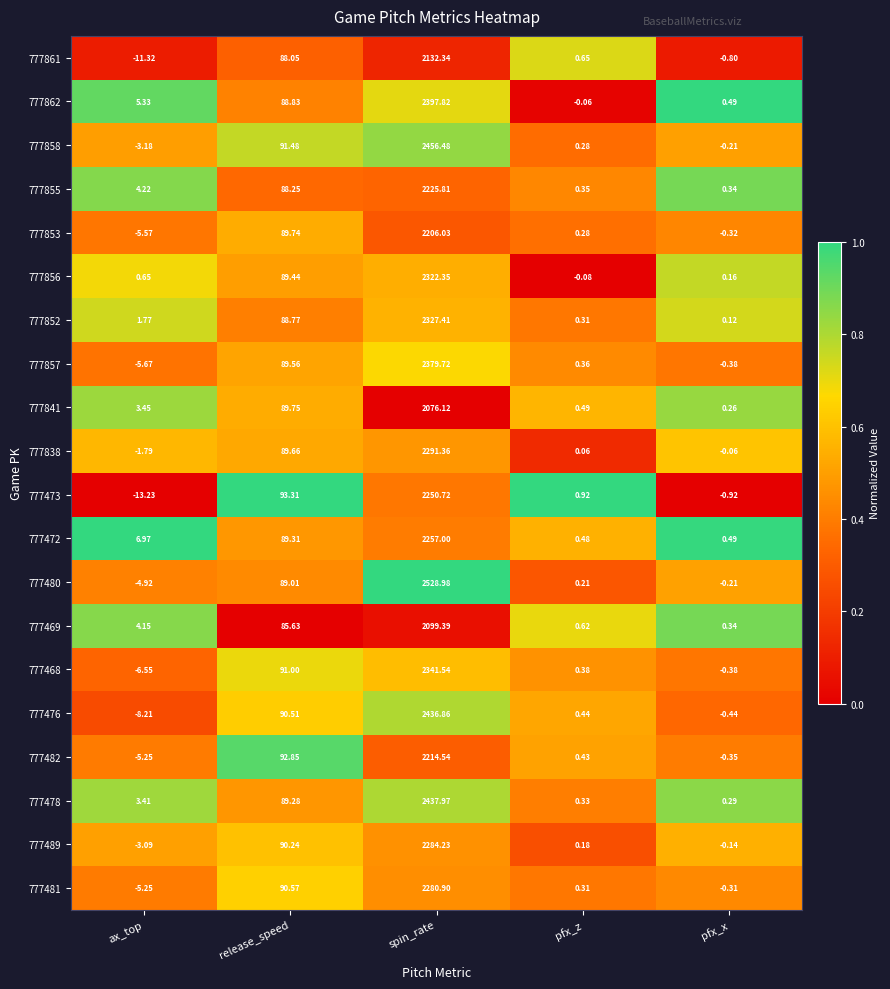

At which category is the sum across all series the highest?

spin_rate